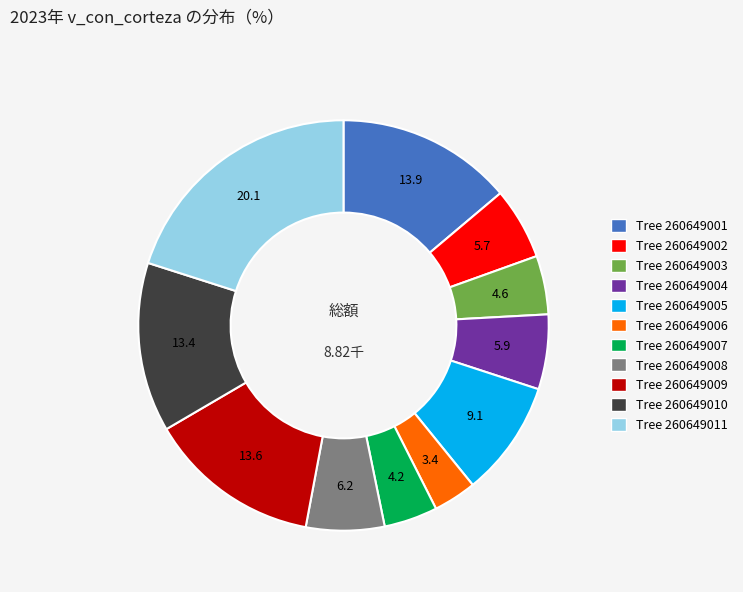

Is there a majority slice in this chart?

No